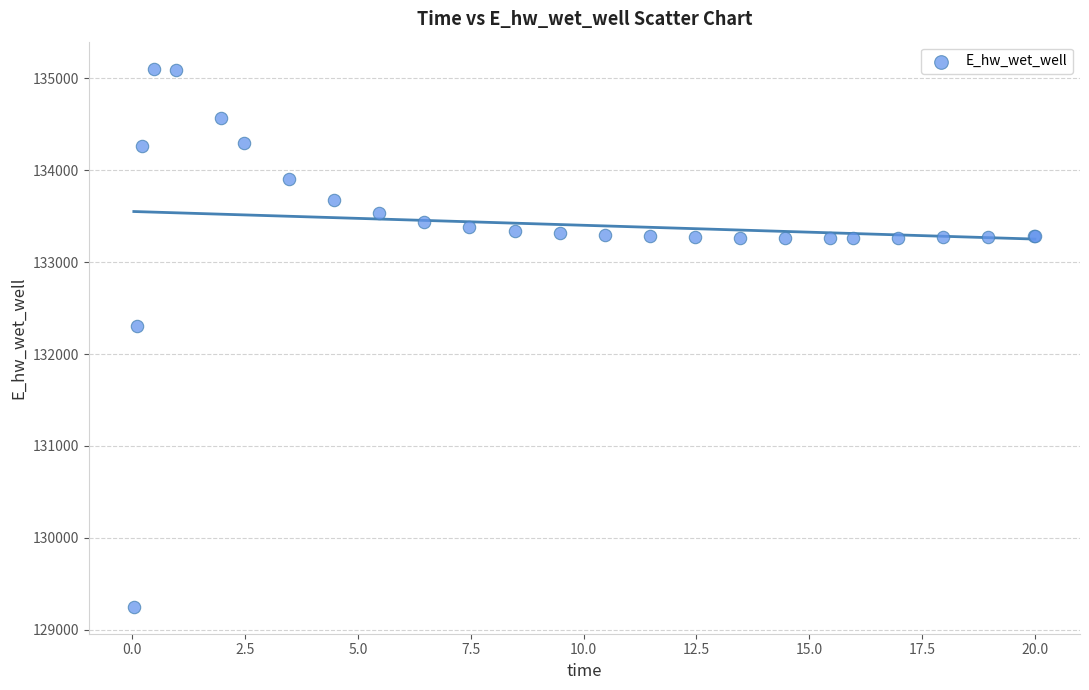

What Y value in the scatter plot is closest to 132177?

132306.1